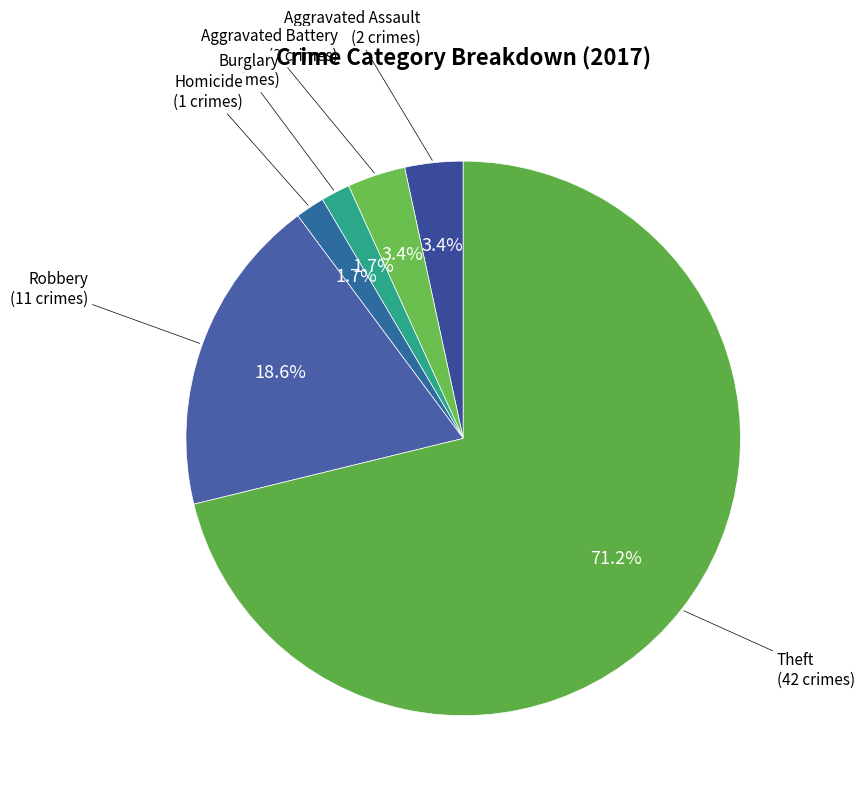

What is the majority slice?

Theft